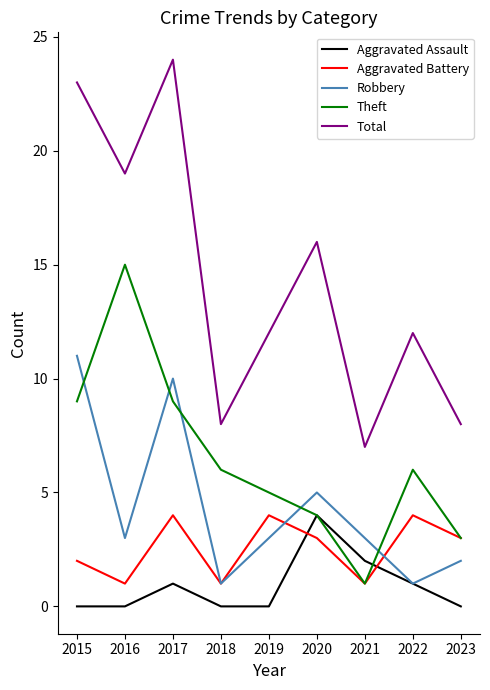

What value does the Total series have at 2015?

23